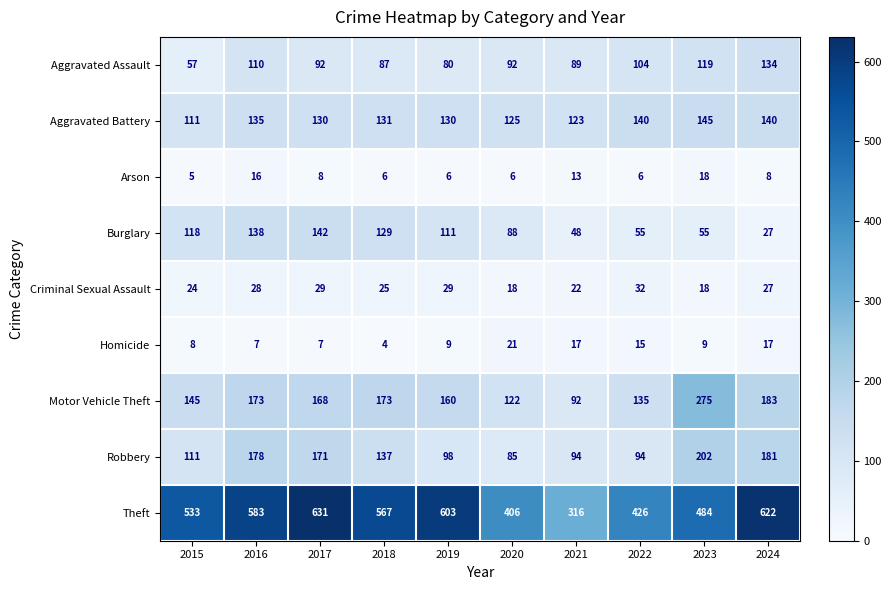

How many categories are shown in the chart?

10